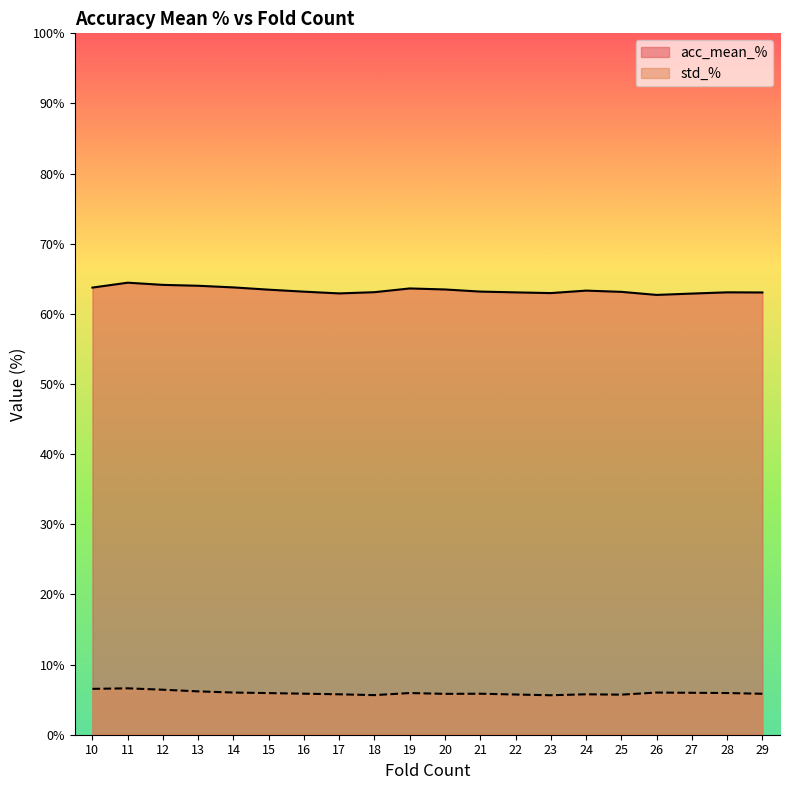

True or false: std_% and acc_mean_% intersect in this chart.

False